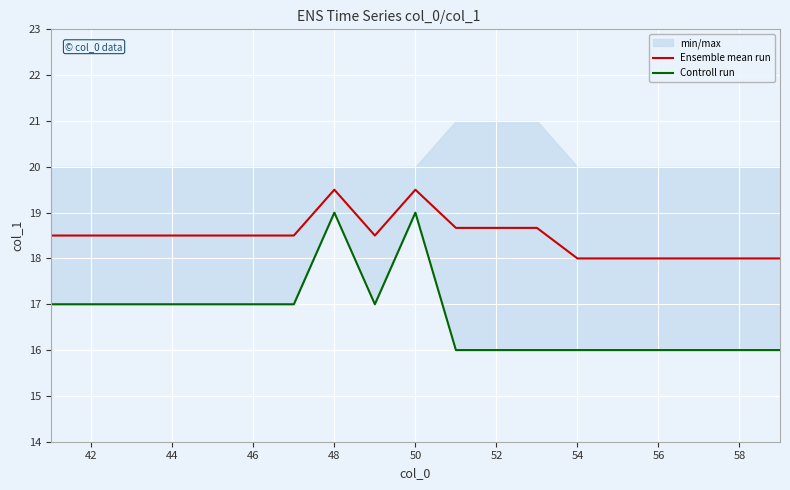

The value of Ensemble mean run at 46 is 18.5. True or false?

True